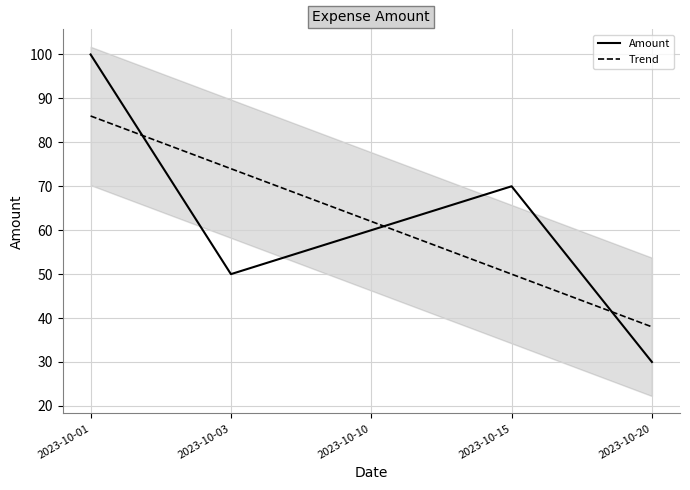

List the labels in order of value, smallest first.

2023-10-20, 2023-10-03, 2023-10-10, 2023-10-15, 2023-10-01